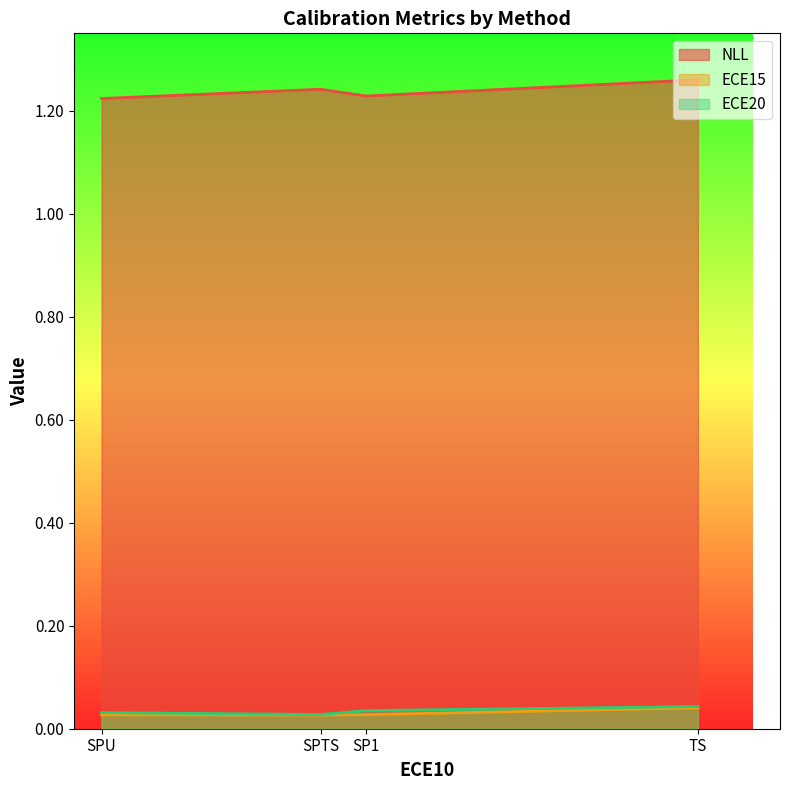

Which series has the largest range (max minus min)?

NLL